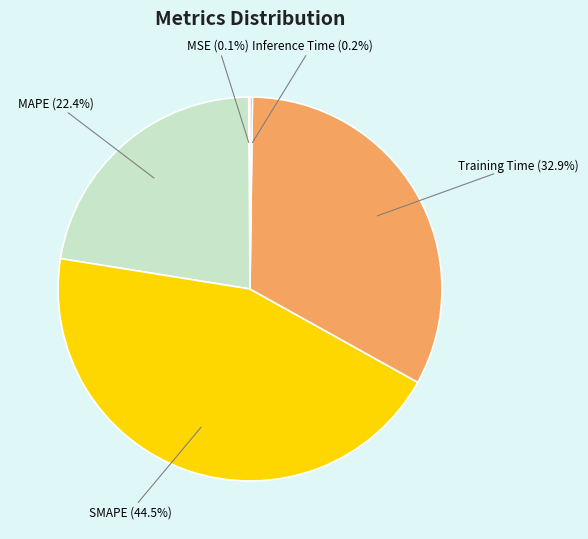

Does SMAPE account for over 50% of the chart?

No